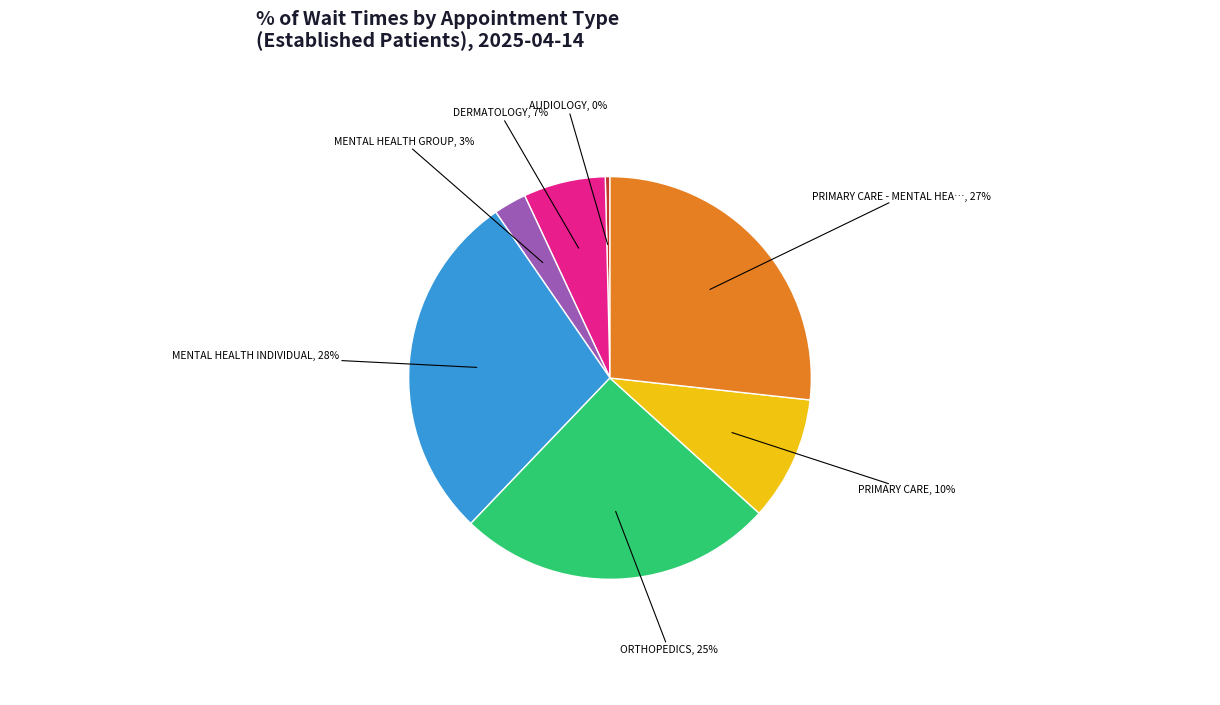

How many segments does this pie chart have?

7